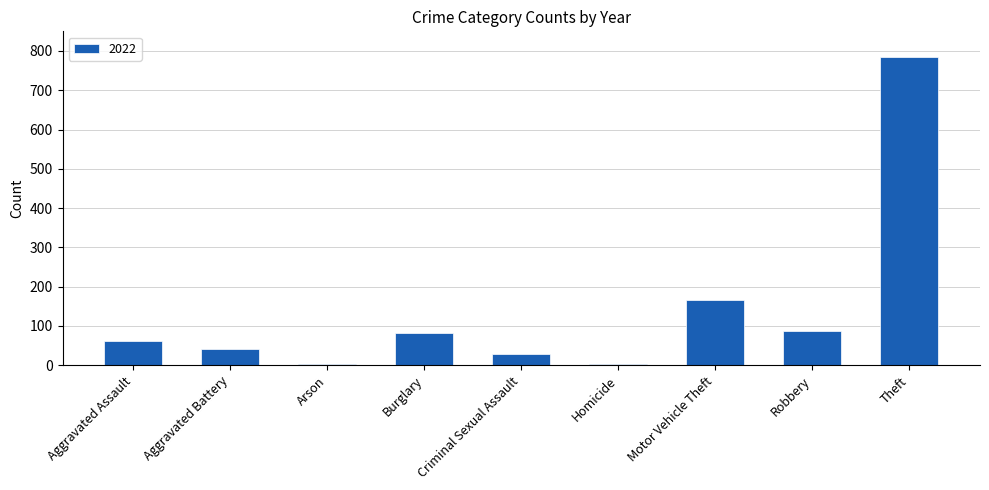

Is it true that the value at Aggravated Assault is 61?

True